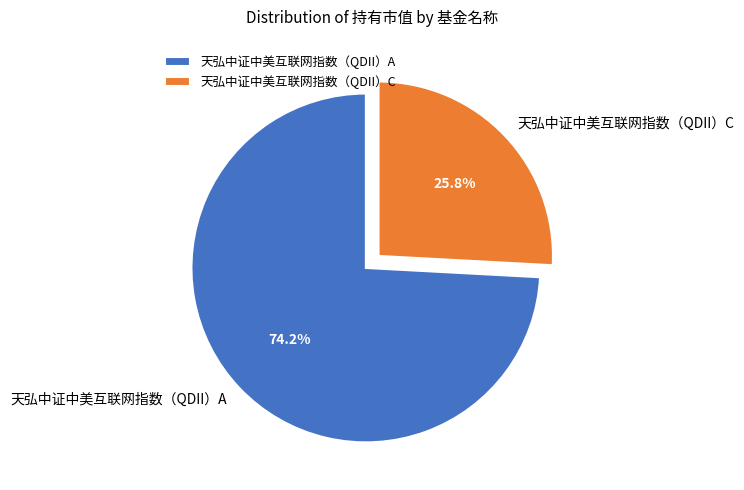

What is the smallest slice in the pie chart?

天弘中证中美互联网指数（QDII）C